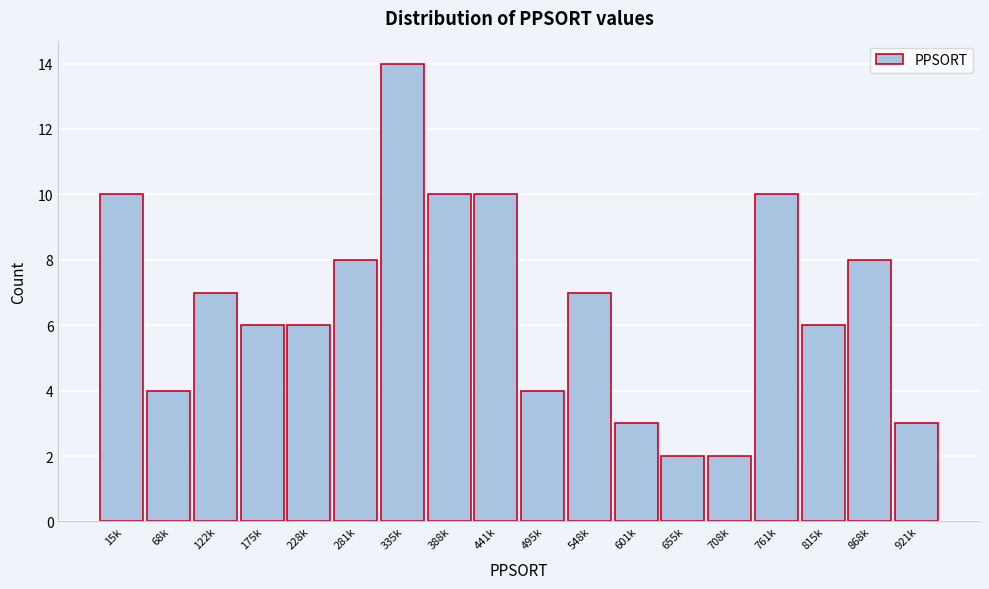

Reading left to right, what are all the values shown in this chart?

10	4	7	6	6	8	14	10	10	4	7	3	2	2	10	6	8	3